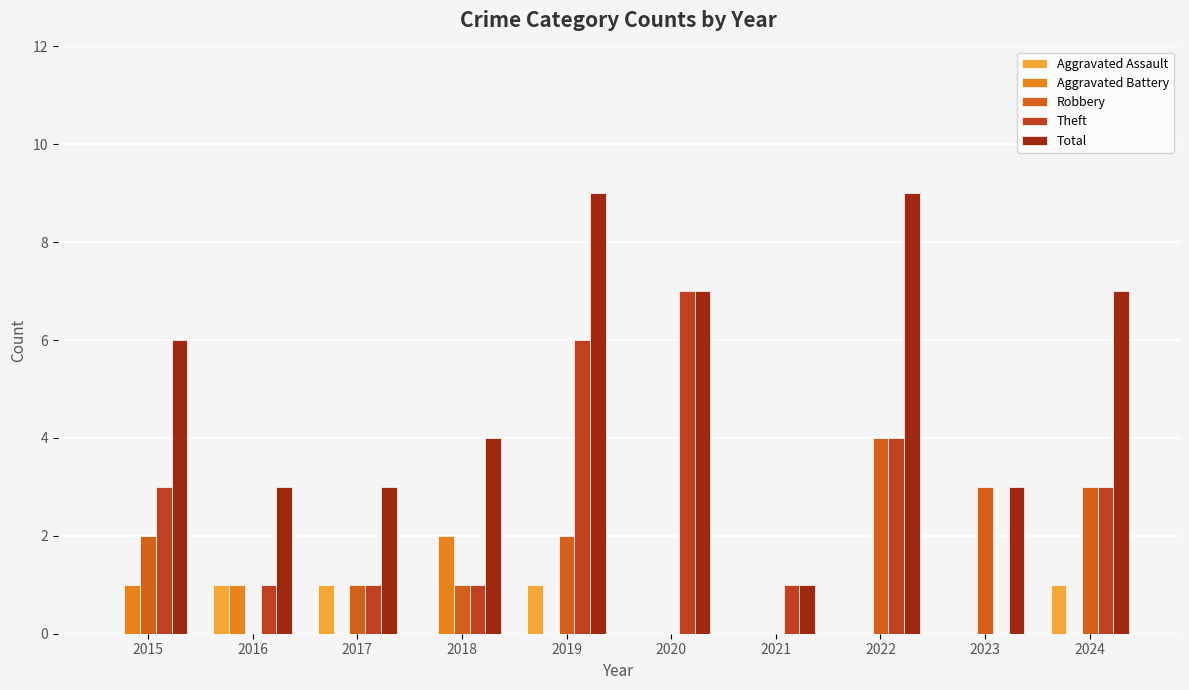

Rank the series by their maximum value, from lowest to highest.

Aggravated Assault, Aggravated Battery, Robbery, Theft, Total